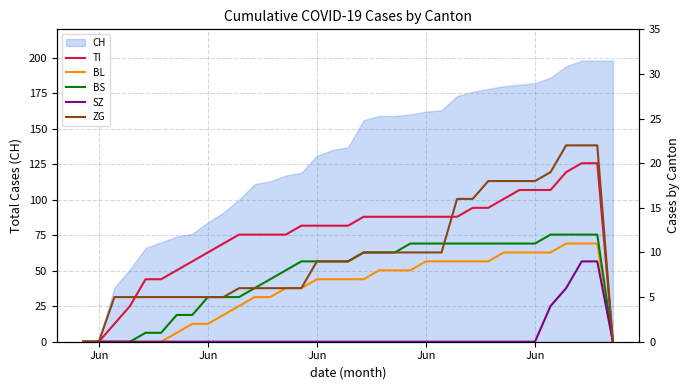

Reading left to right, what are all the values shown in this chart?

TI: 0	0	2	4	7	7	8	9	10	11	12	12	12	12	13	13	13	13	14	14	14	14	14	14	14	15	15	16	17	17	17	19	20	20	0
BL: 0	0	0	0	0	0	1	2	2	3	4	5	5	6	6	7	7	7	7	8	8	8	9	9	9	9	9	10	10	10	10	11	11	11	0
BS: 0	0	0	0	1	1	3	3	5	5	5	6	7	8	9	9	9	9	10	10	10	11	11	11	11	11	11	11	11	11	12	12	12	12	0
SZ: 0	0	0	0	0	0	0	0	0	0	0	0	0	0	0	0	0	0	0	0	0	0	0	0	0	0	0	0	0	0	4	6	9	9	0
ZG: 0	0	5	5	5	5	5	5	5	5	6	6	6	6	6	9	9	9	10	10	10	10	10	10	16	16	18	18	18	18	19	22	22	22	0